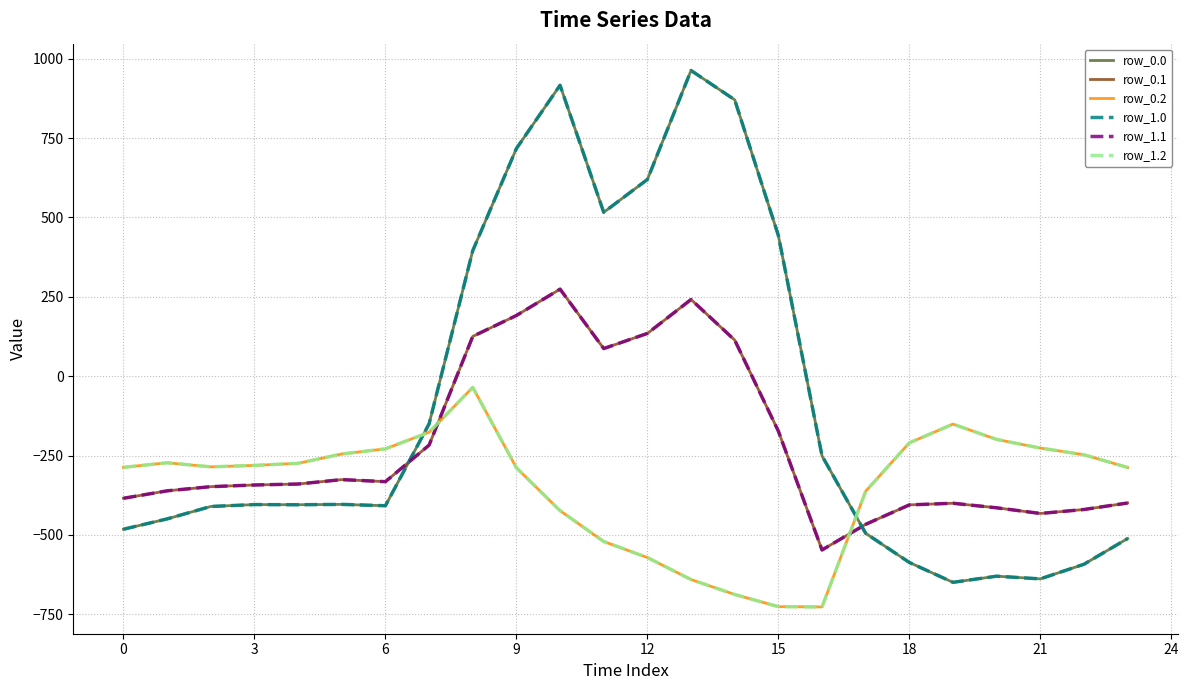

Which series has the largest total across all categories?

row_0.0